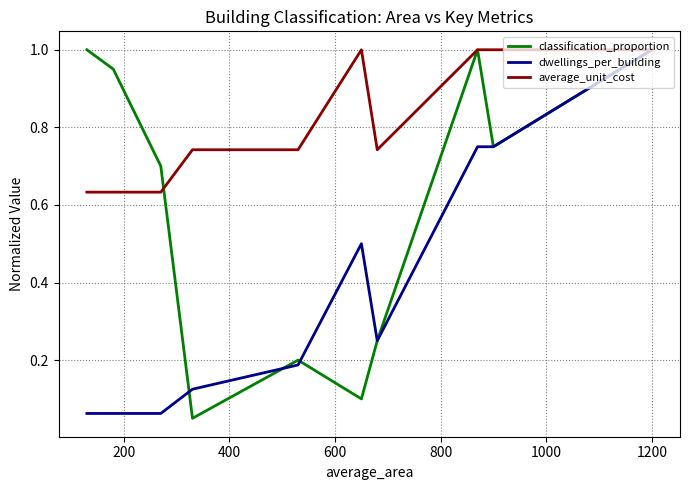

True or false: classification_proportion and average_unit_cost intersect in this chart.

True